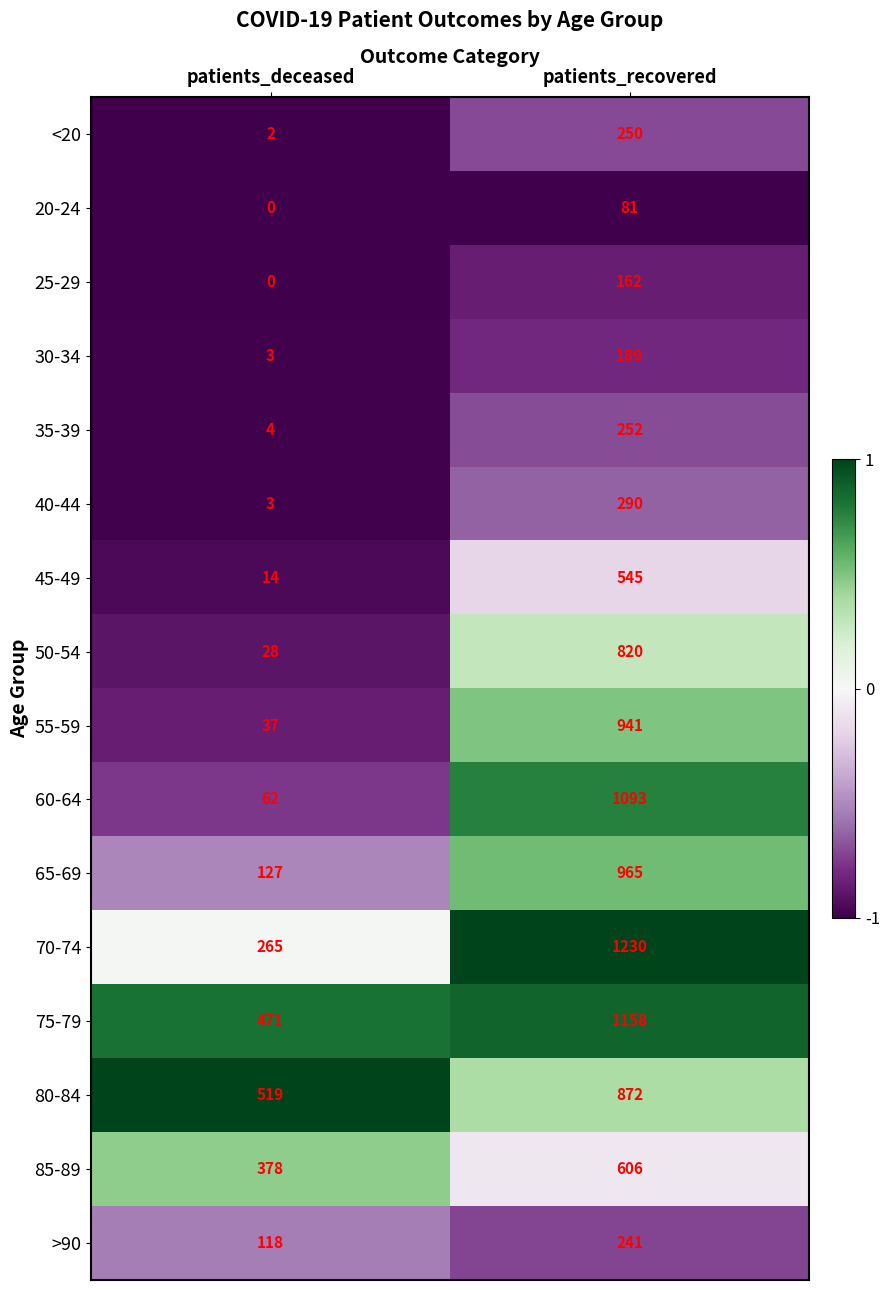

Where is 55-59 nearest to the value 489?

patients_deceased